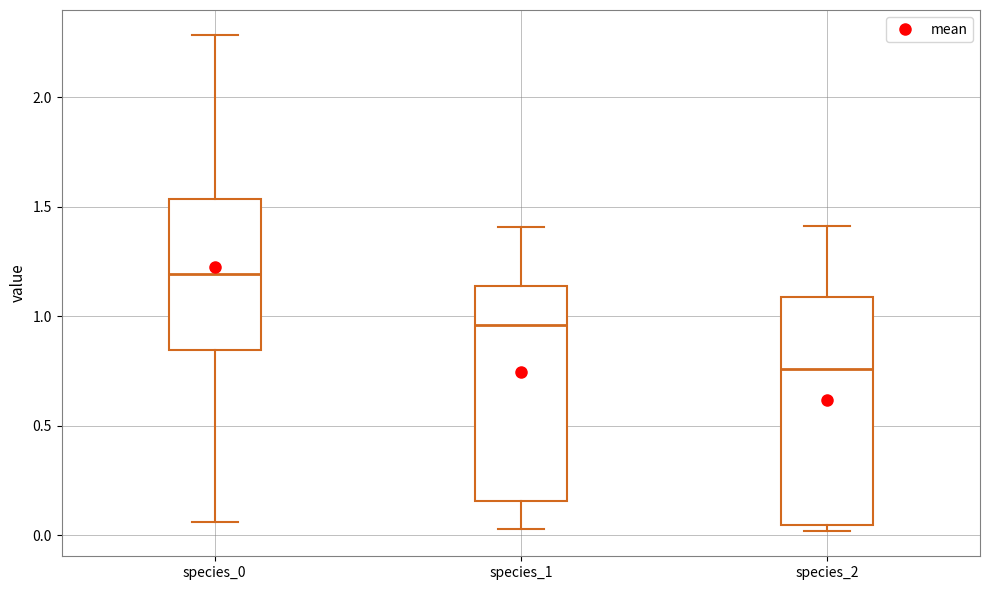

Which box has the lowest median line?

species_2